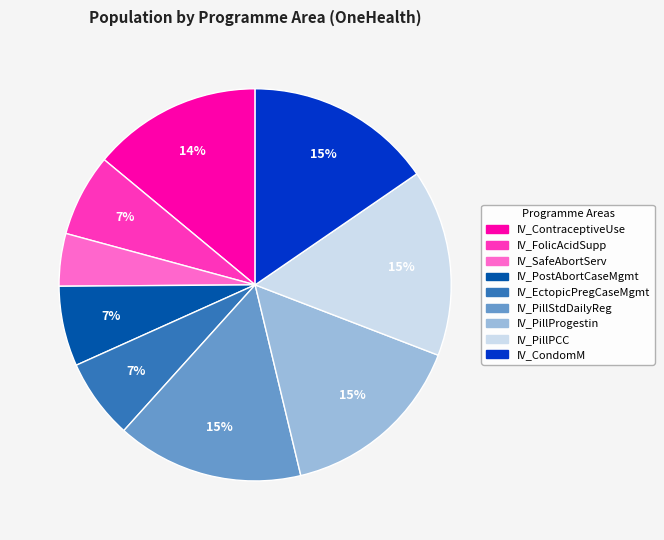

To the nearest percent, what percentage of the pie is IV_PillStdDailyReg?

15%